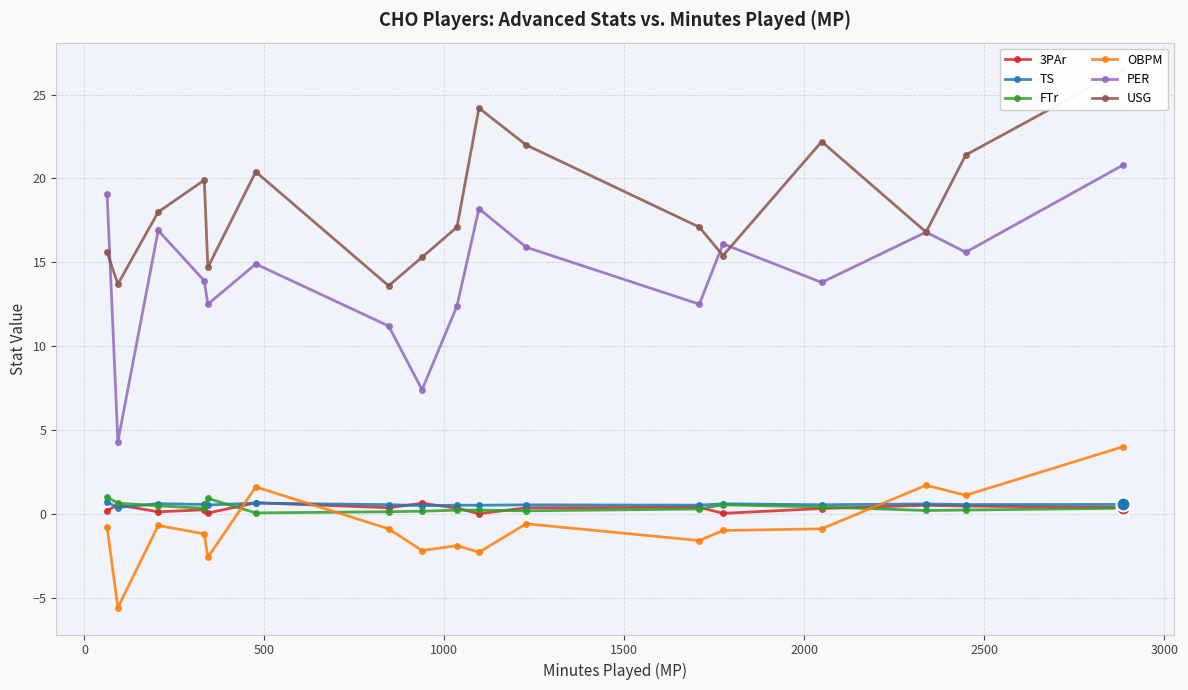

True or false: PER and OBPM cross at least once.

False